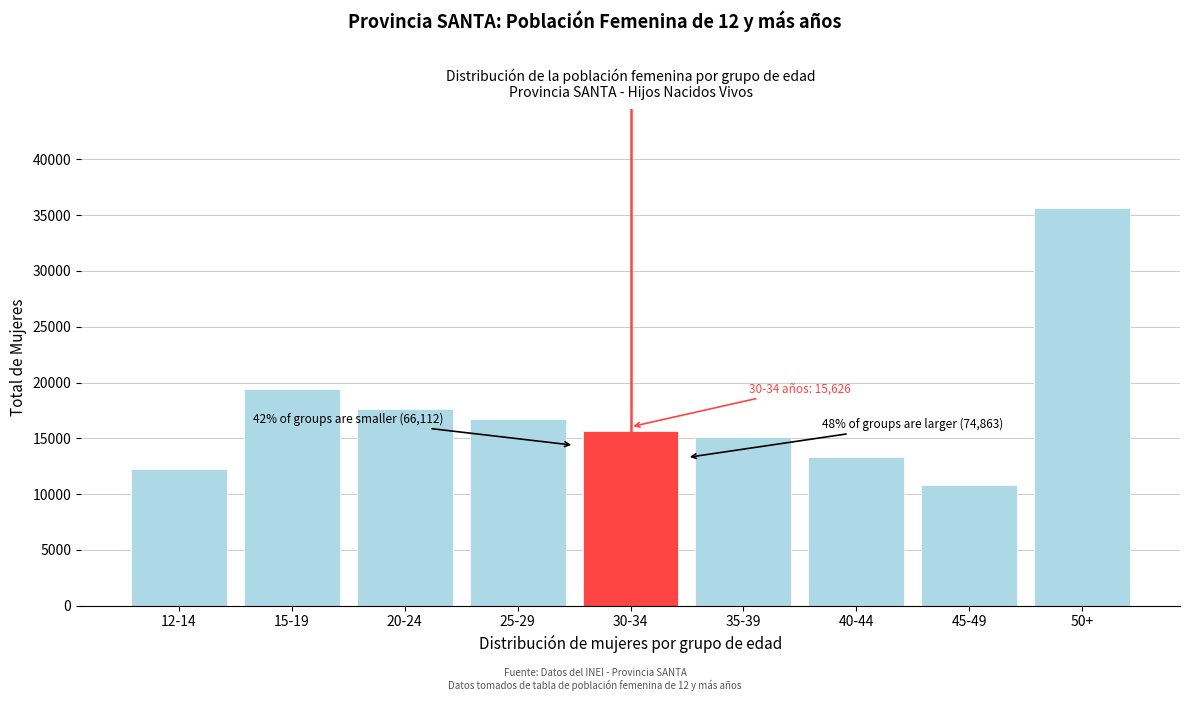

Reading left to right, what are all the values shown in this chart?

12292	19406	17642	16772	15626	15106	13298	10811	35648